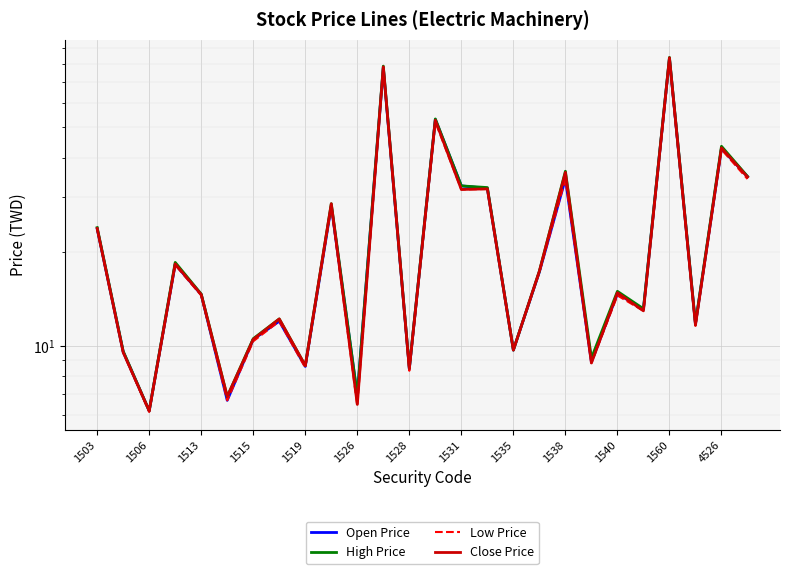

Rank the categories by Low Price value from highest to lowest.

22, 1560, 13, 24, 18, 25, 15, 14, 1538, 1503, 1515, 17, 1519, 20, 21, 1531, 23, 1528, 16, 1506, 19, 1535, 4526, 1526, 1540, 1513